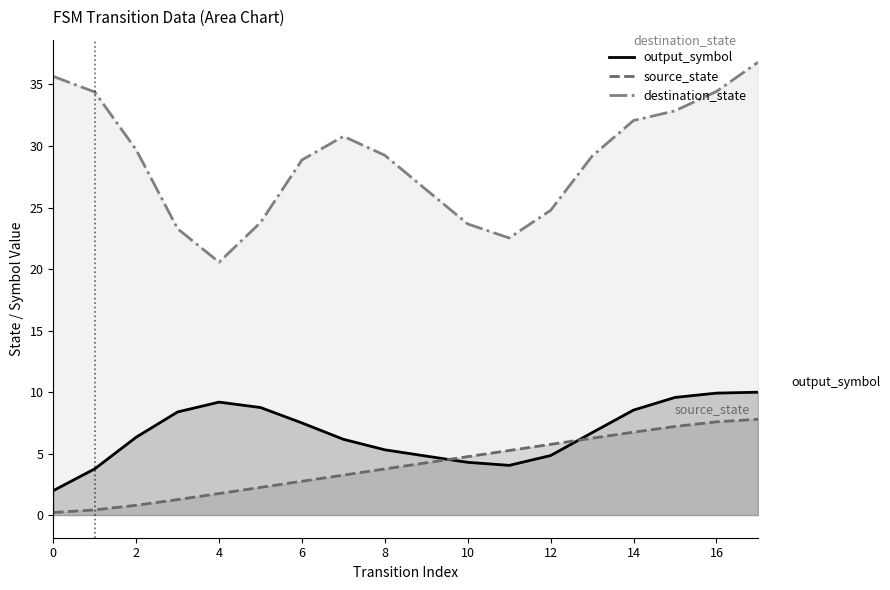

Is it true that source_state equals -5 at 1?

False